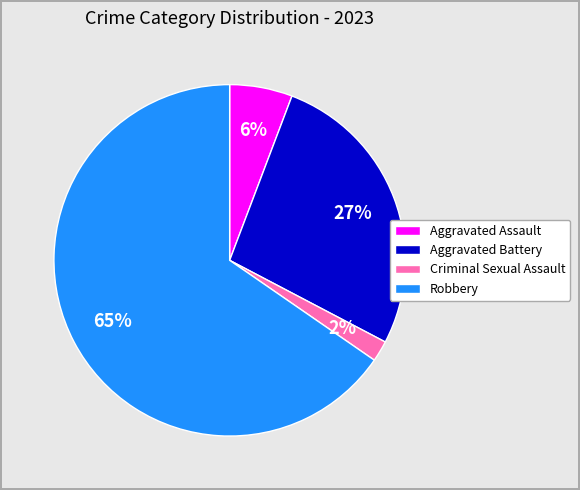

Does Aggravated Battery represent more than half of the total?

No